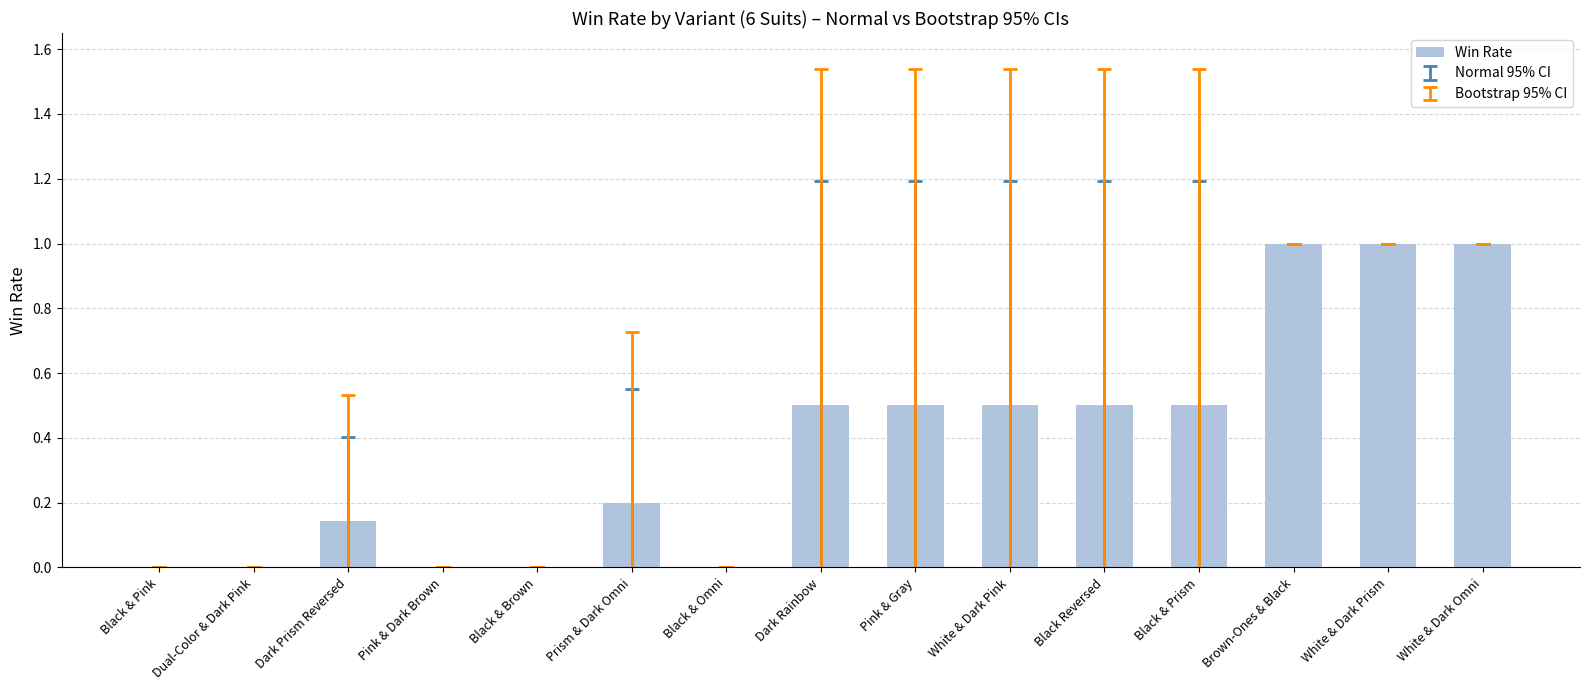

What is the change in value from Black Reversed to White & Dark Omni?

+0.5